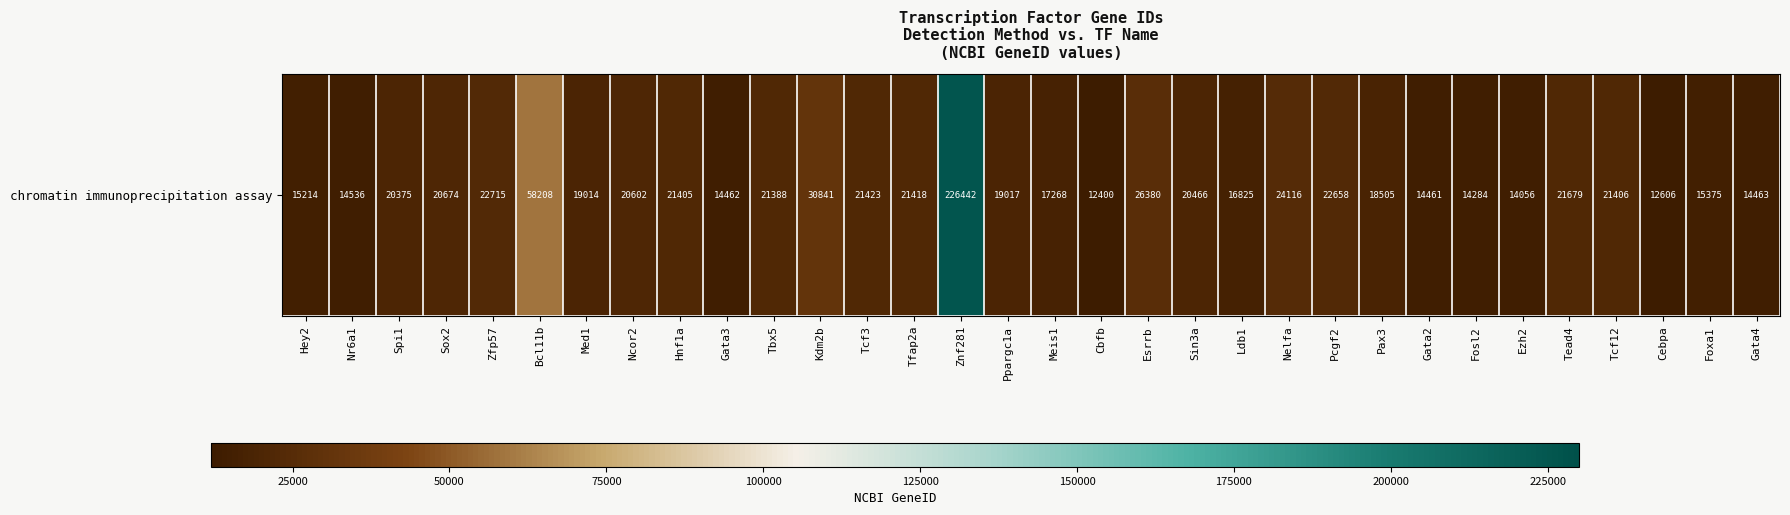

What is the difference between the maximum and minimum values?

214042